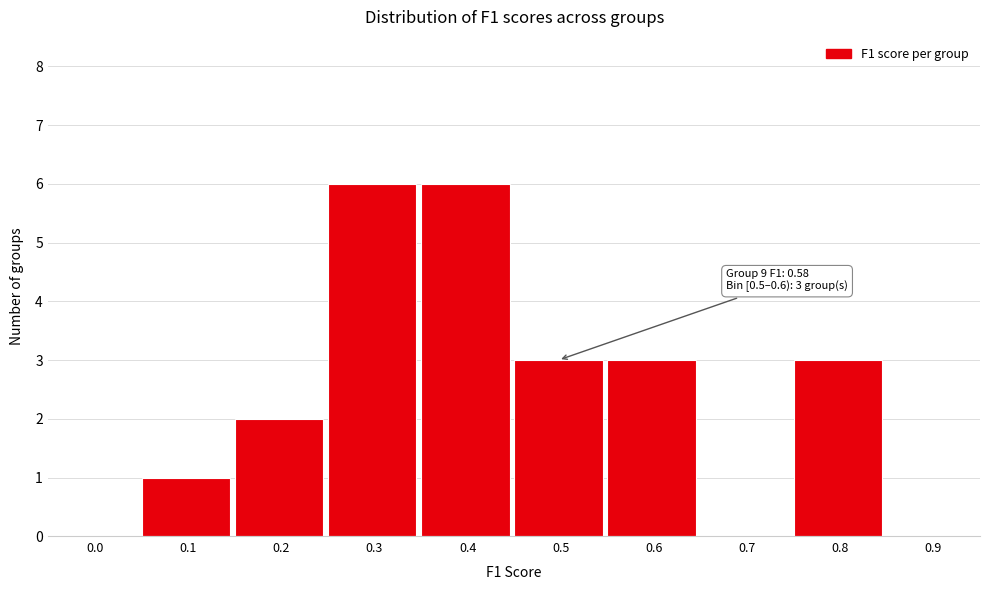

Reading right to left, extract all data points from this chart.

0.9=0	0.8=3	0.7=0	0.6=3	0.5=3	0.4=6	0.3=6	0.2=2	0.1=1	0.0=0